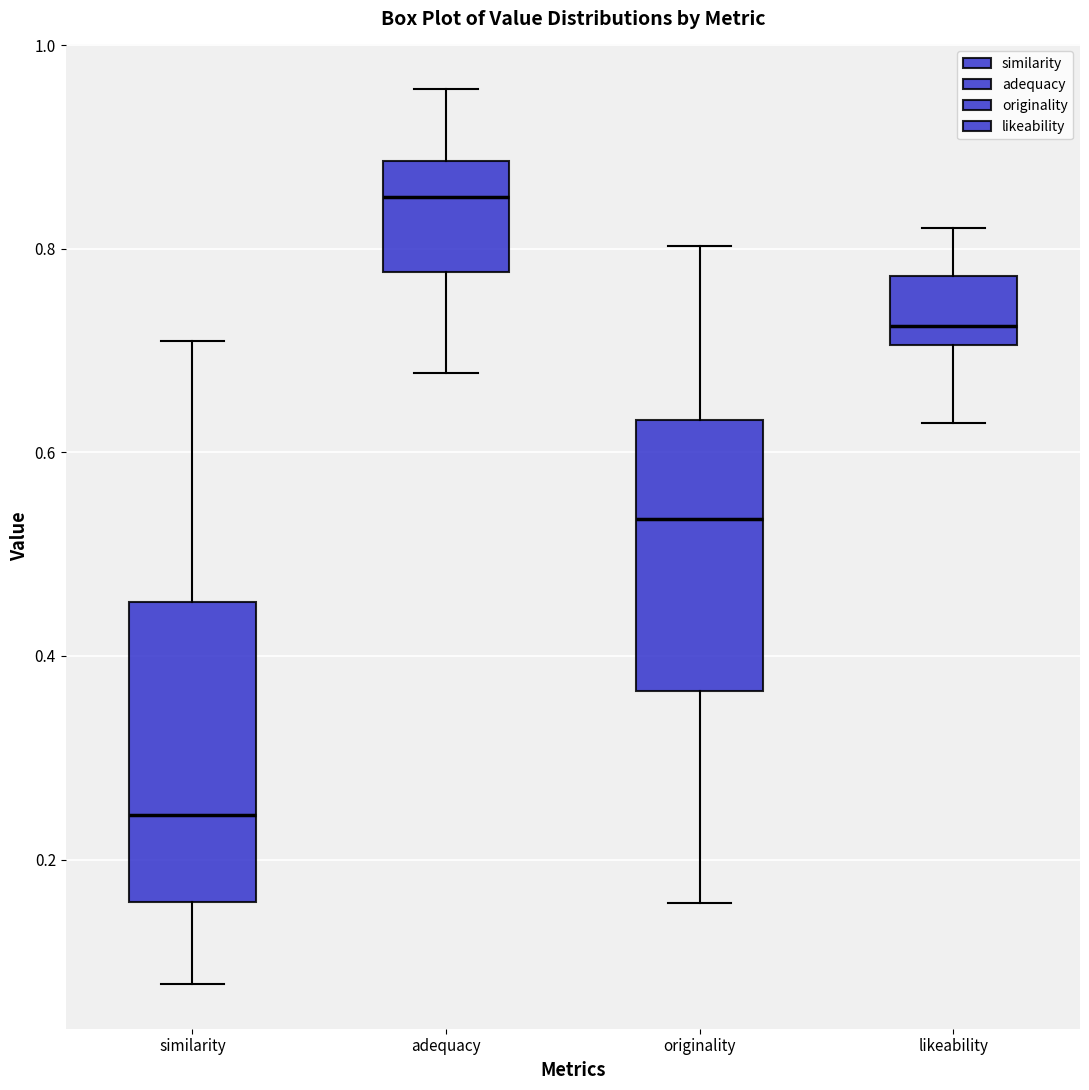

Which box is the tallest, from its lower edge to its upper edge?

similarity